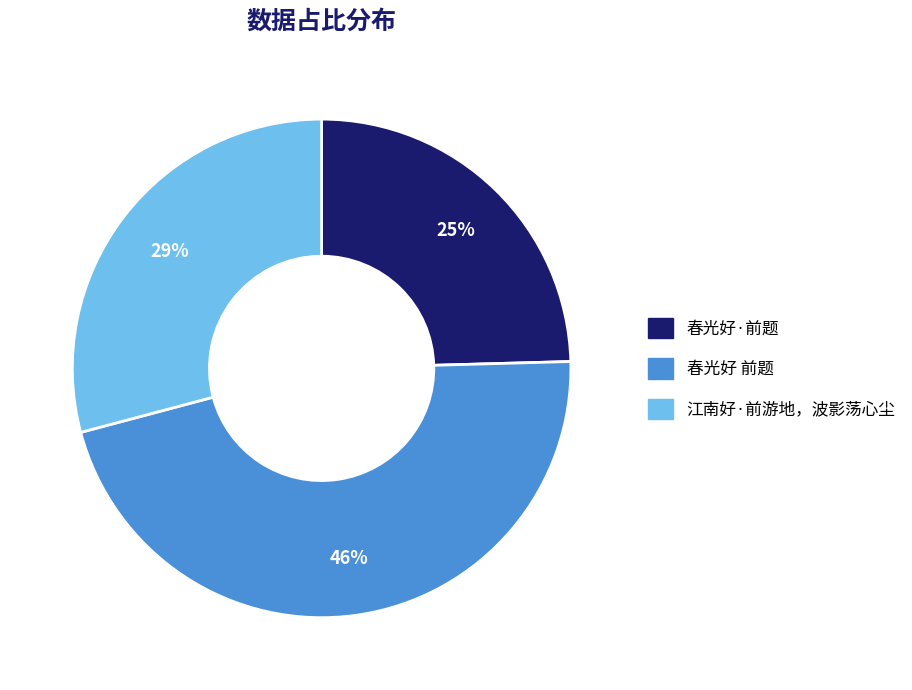

Approximately how many times larger is the value at 江南好·前游地，波影荡心尘 compared to 春光好 前题?

0.6